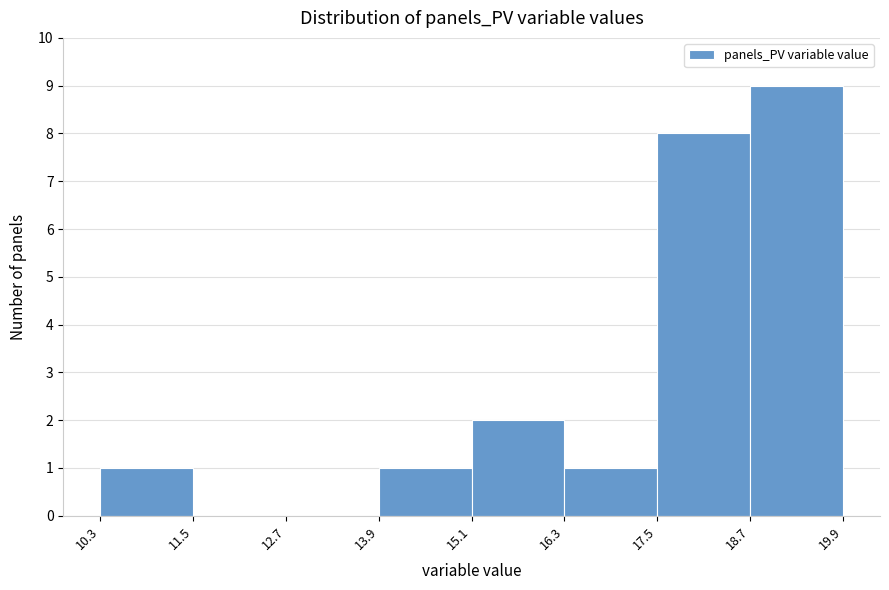

Which range on the x-axis has the tallest bar?

18.7 to 19.9